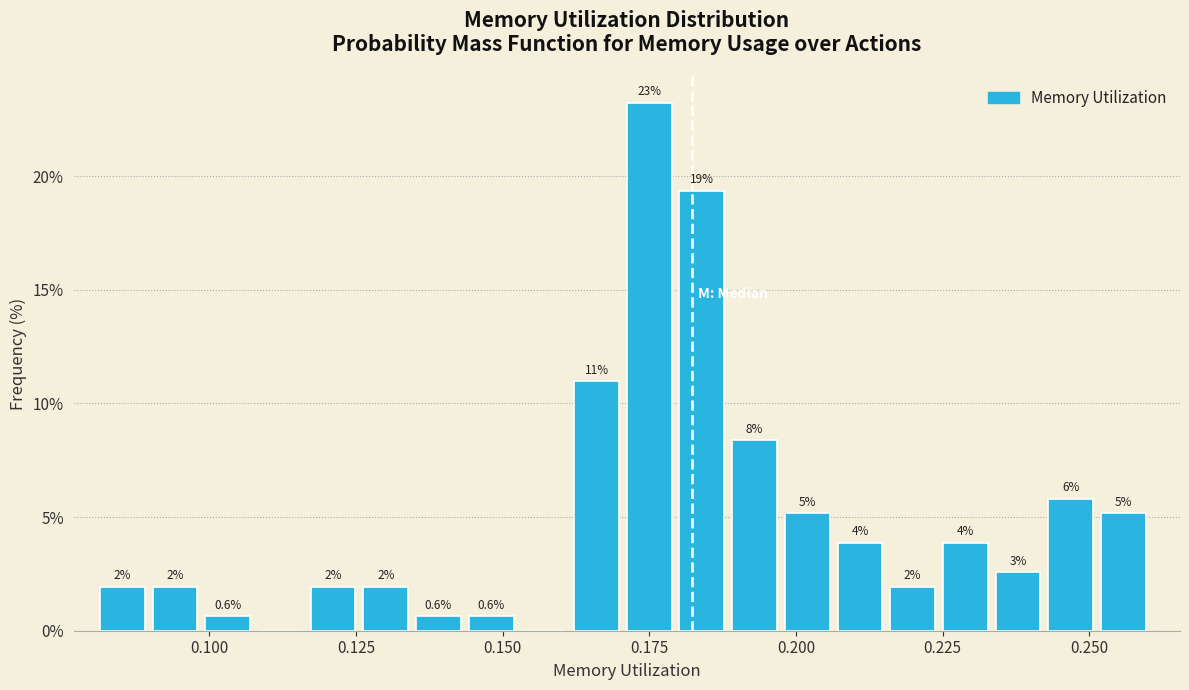

Around what value on the x-axis is the tallest bar? Give the approximate position of its centre, as read against the axis.

0.175